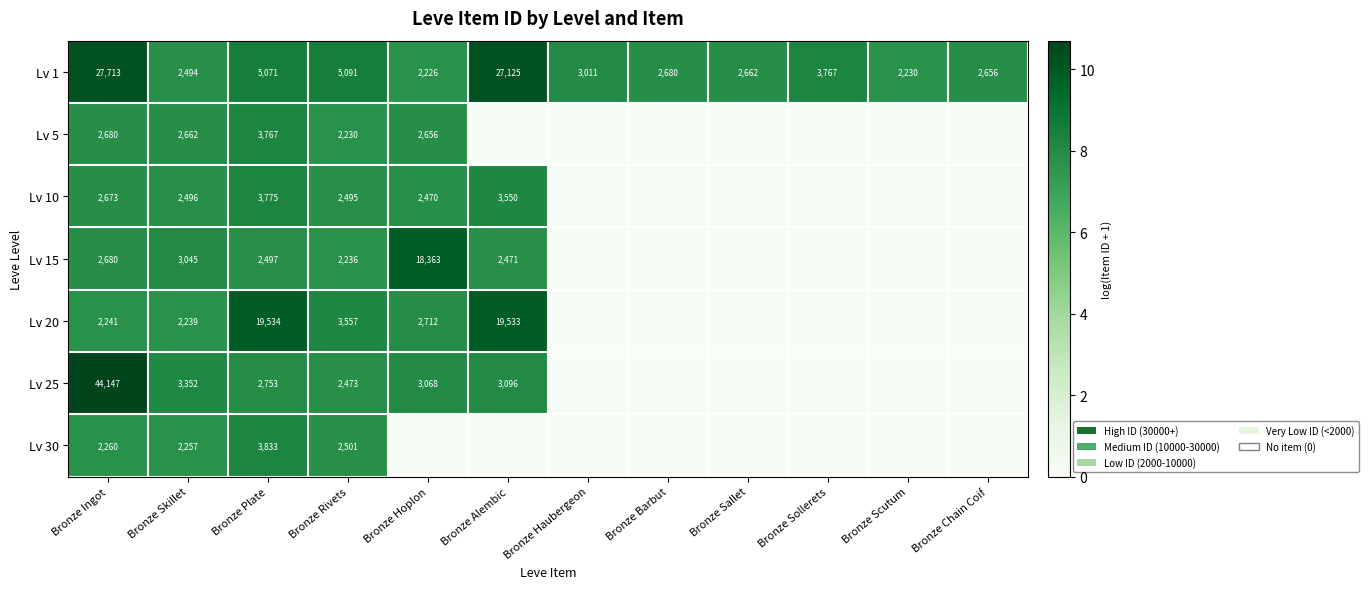

List the labels in order of Lv 1 value, smallest first.

Bronze Hoplon, Bronze Scutum, Bronze Skillet, Bronze Chain Coif, Bronze Sallet, Bronze Barbut, Bronze Haubergeon, Bronze Sollerets, Bronze Plate, Bronze Rivets, Bronze Alembic, Bronze Ingot